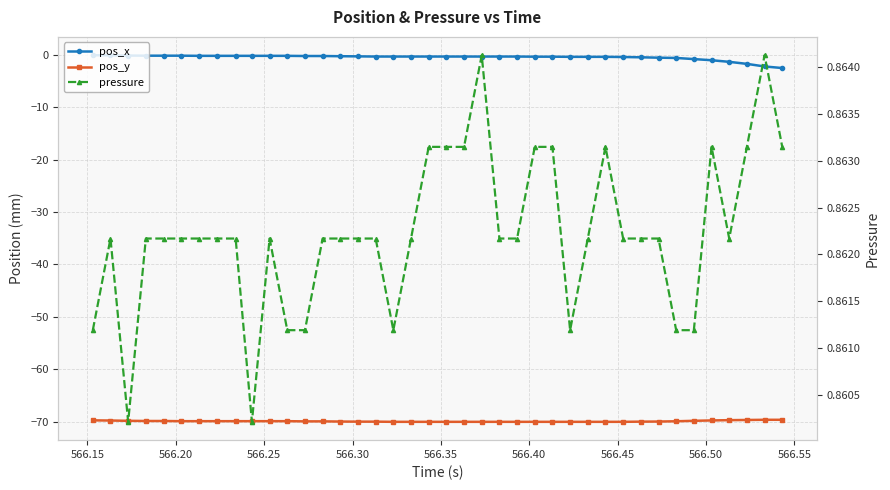

True or false: pos_x has more than 0 interior local peaks.

False